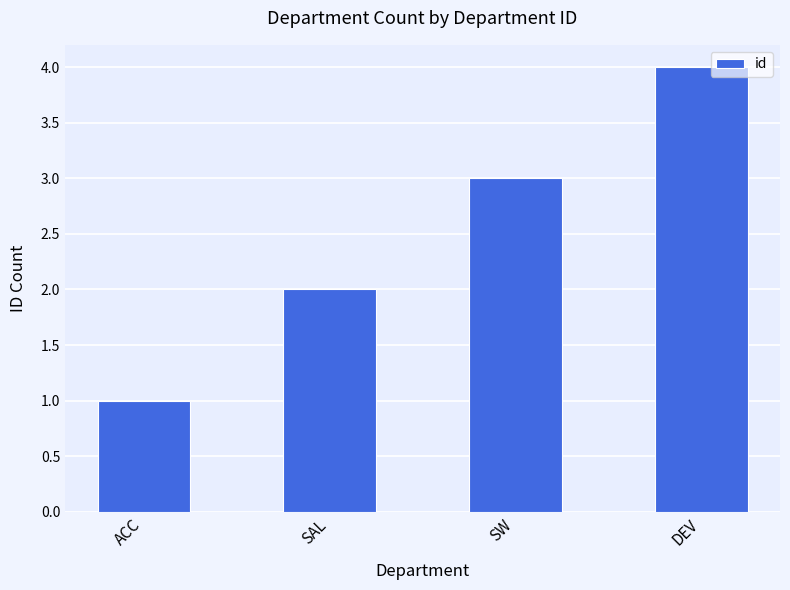

Reading left to right, extract all data points from this chart.

1	2	3	4